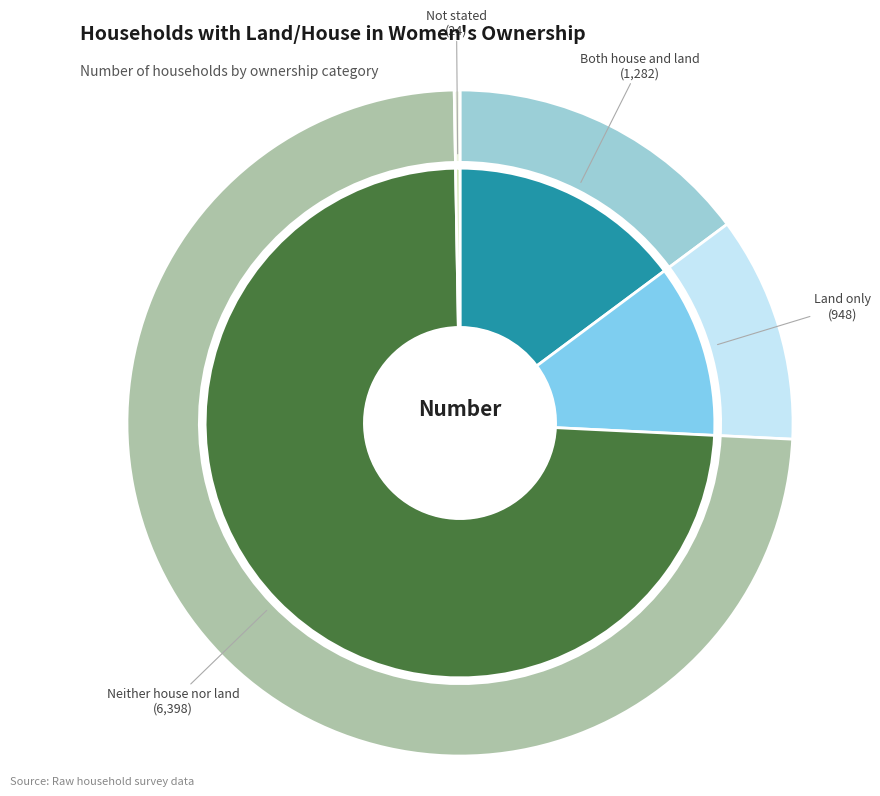

To the nearest percent, what is the average slice percentage?

25%